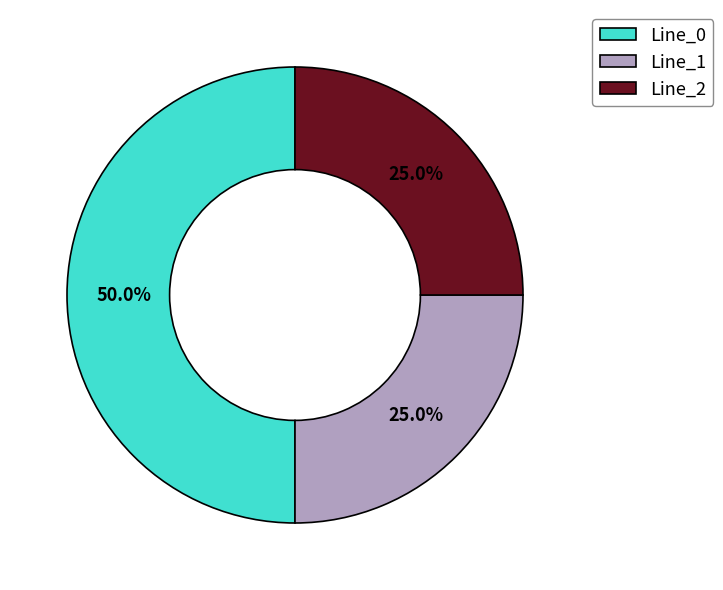

What is the total percentage of Line_1 and Line_0?

75.0%